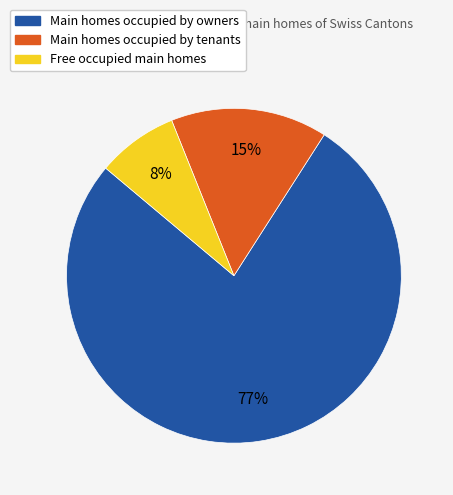

To the nearest percent, what is the difference between the largest and smallest slice percentages?

69%